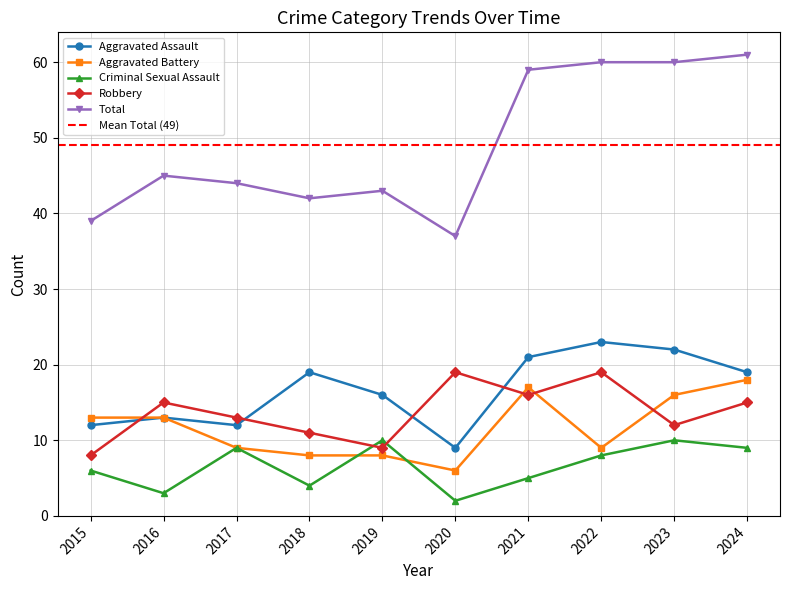

Is it true that Aggravated Assault equals 21 at 2021?

True